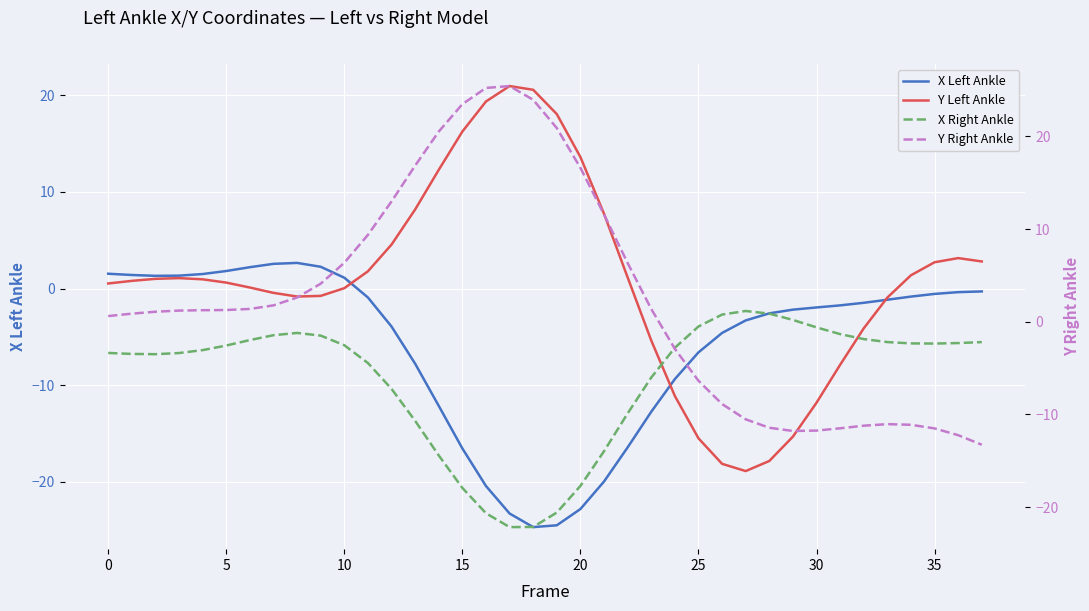

The X Left Ankle series shows -7.8 at 13. True or false?

True